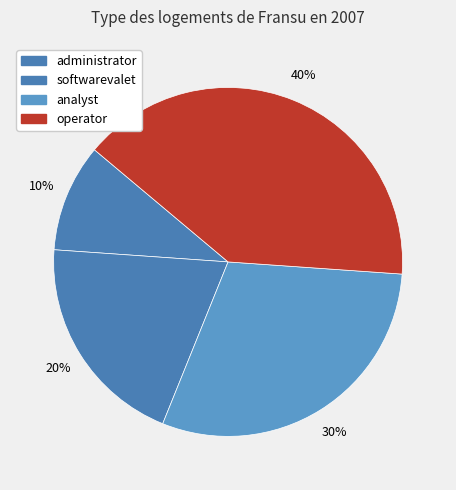

Which slice is the smallest?

administrator